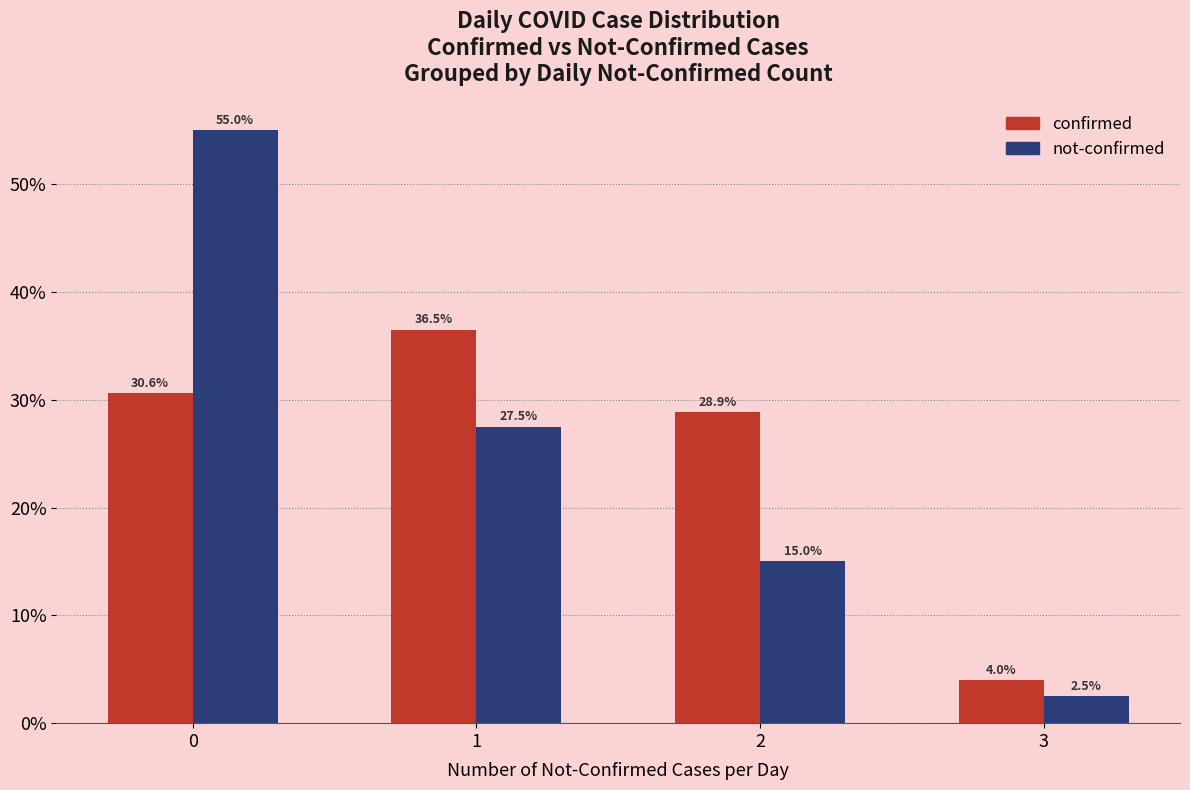

True or false: confirmed has a value of 36.5 at 1.

True